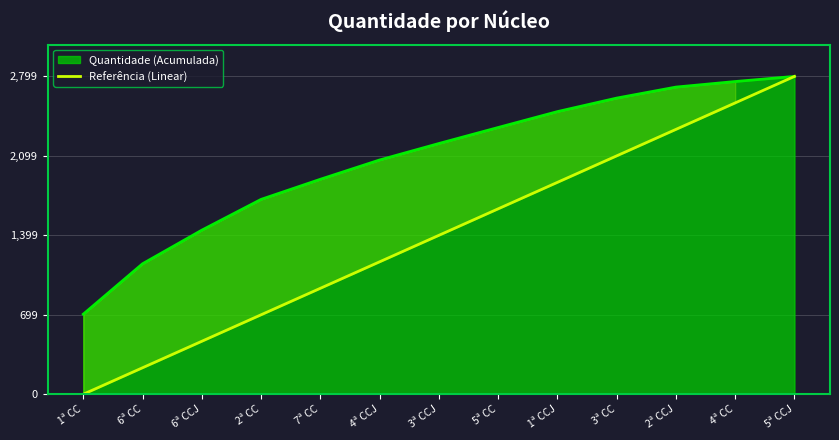

What is the value of the 13th point from the left?

2799.0